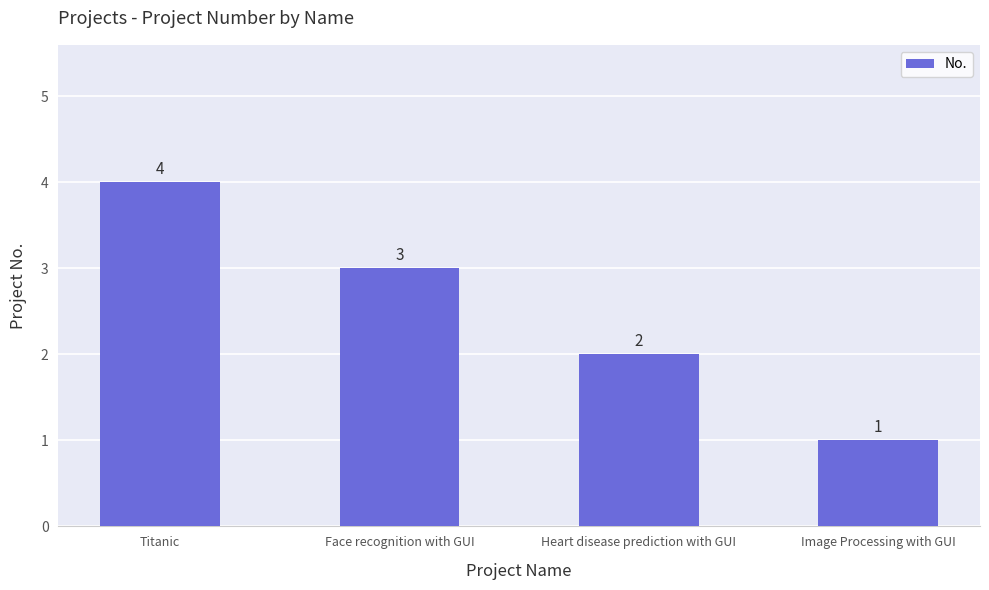

Is it true that the value at Titanic is 2?

False